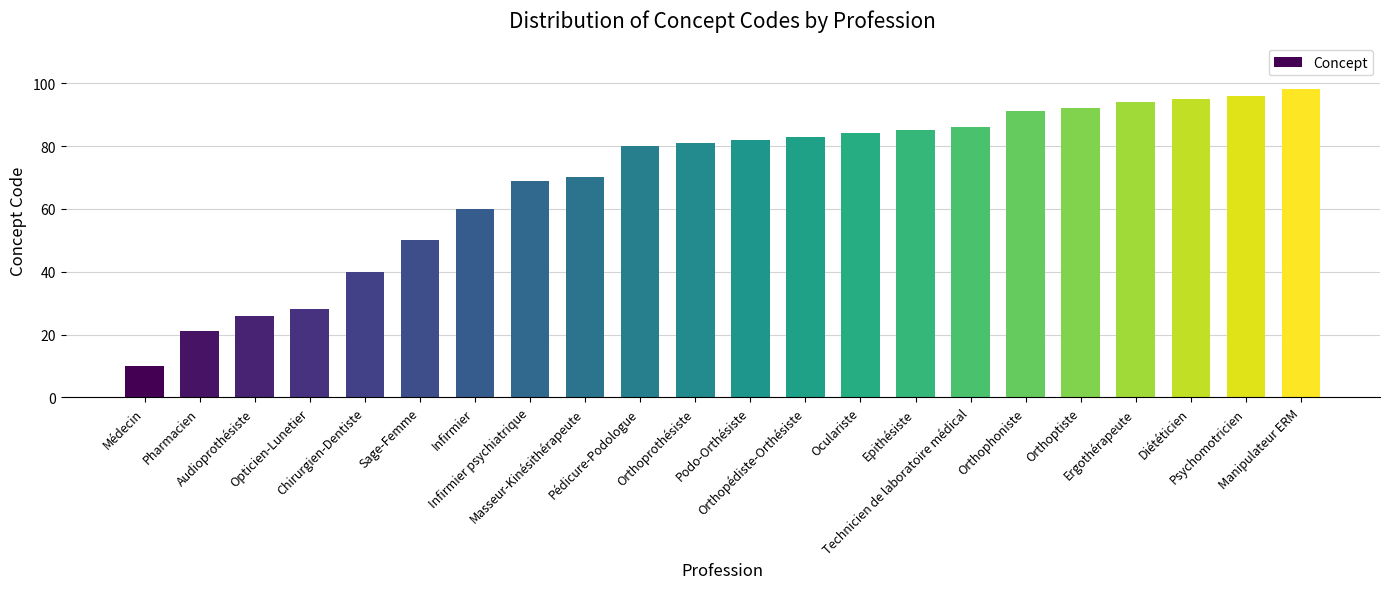

The chart shows a value of 50 at Sage-Femme. True or false?

True